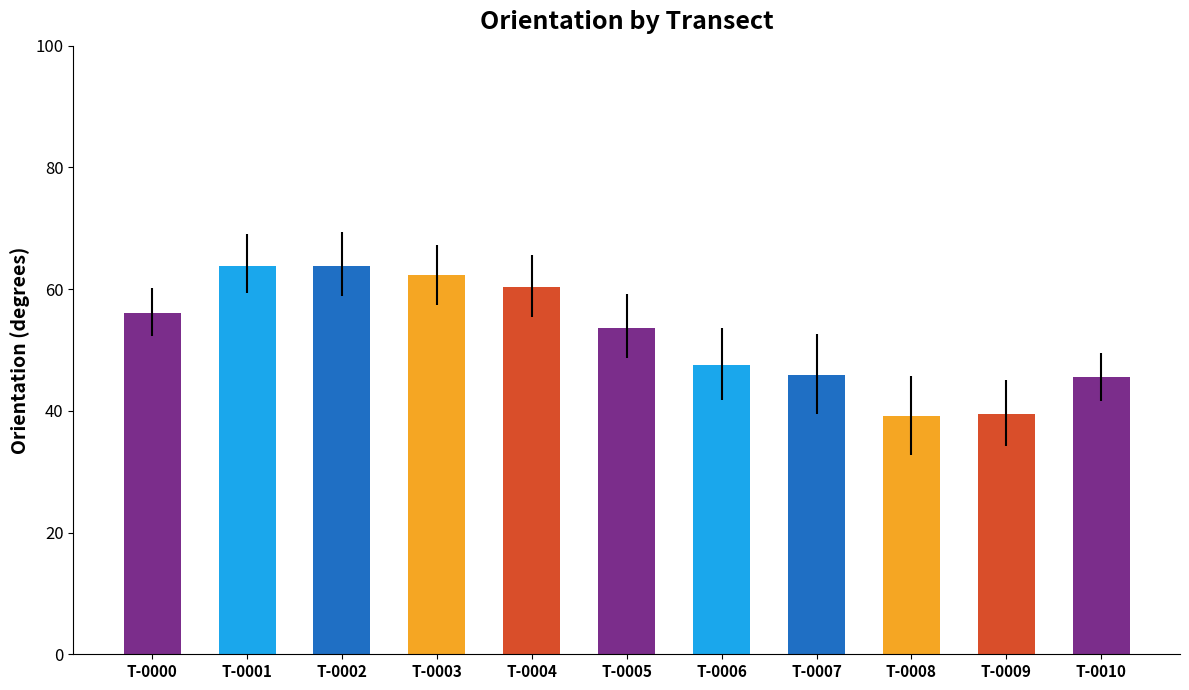

Is it true that the value at T-0007 is 22.4?

False